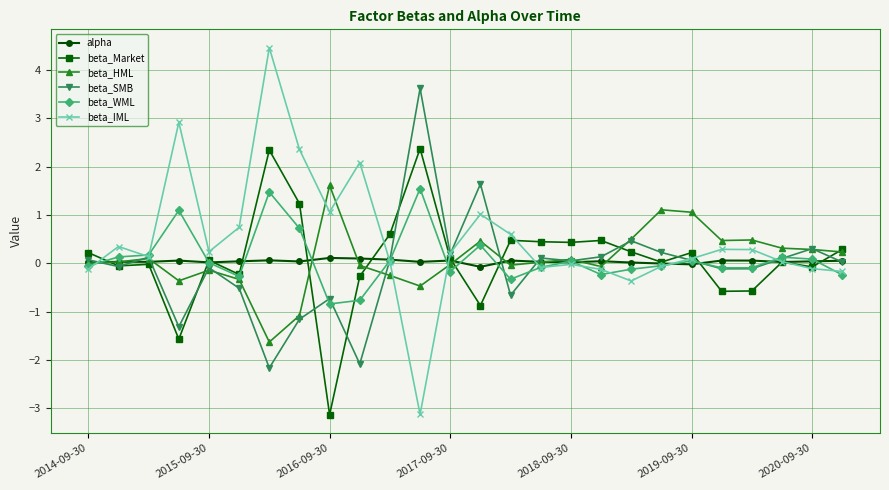

At how many categories does at least one series exceed 2?

5